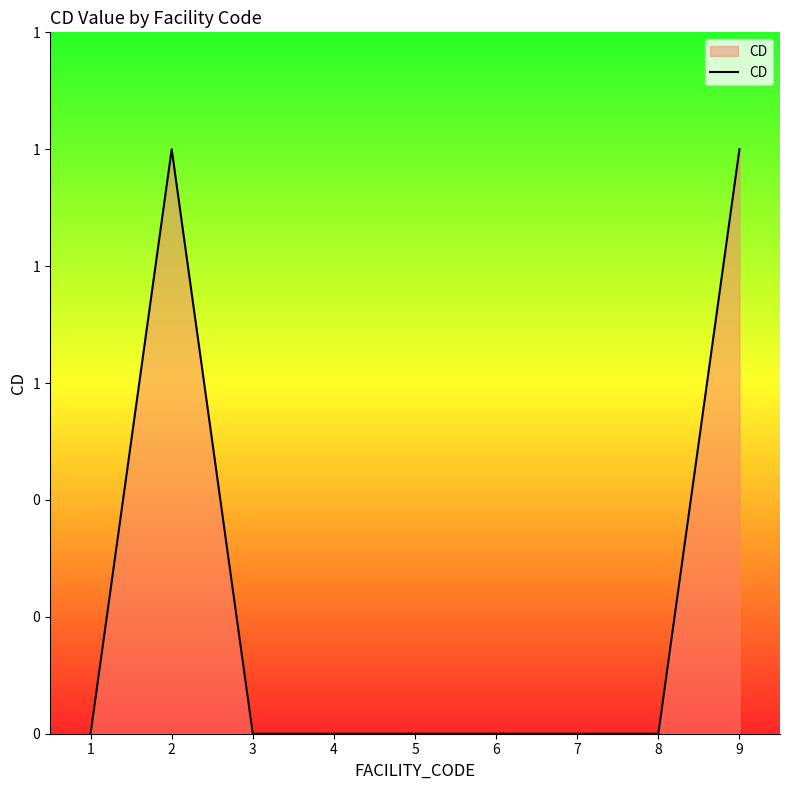

Does the chart display data point markers on the line(s)?

No